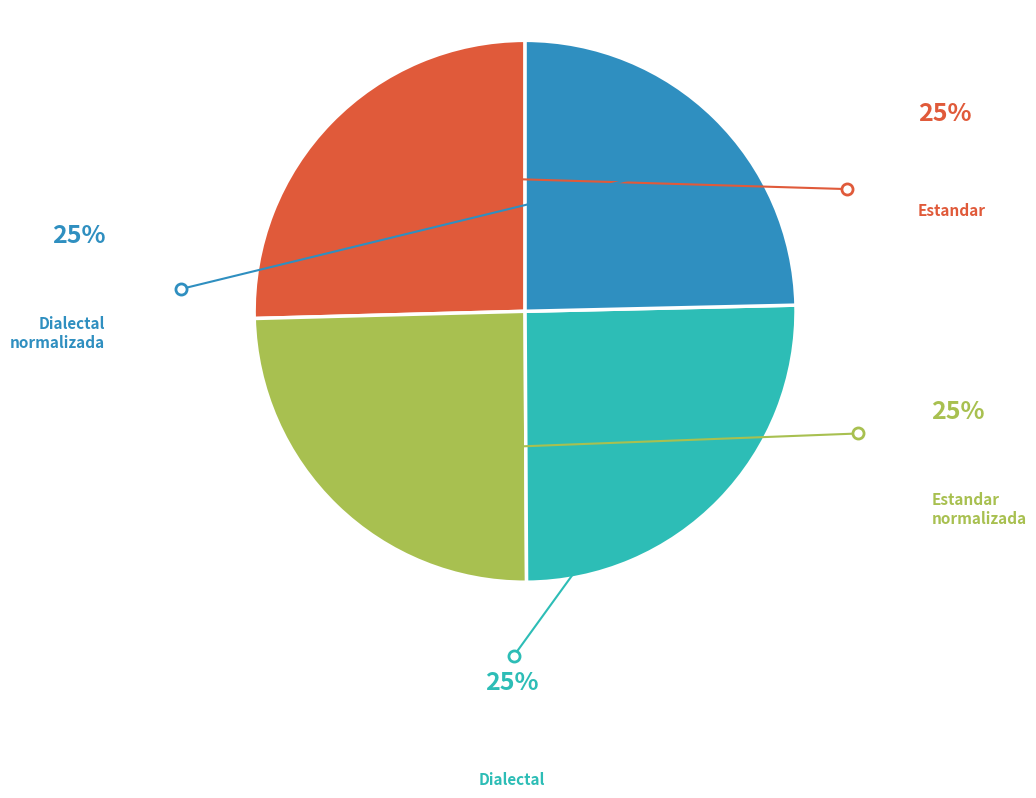

Does any single category account for the majority?

No